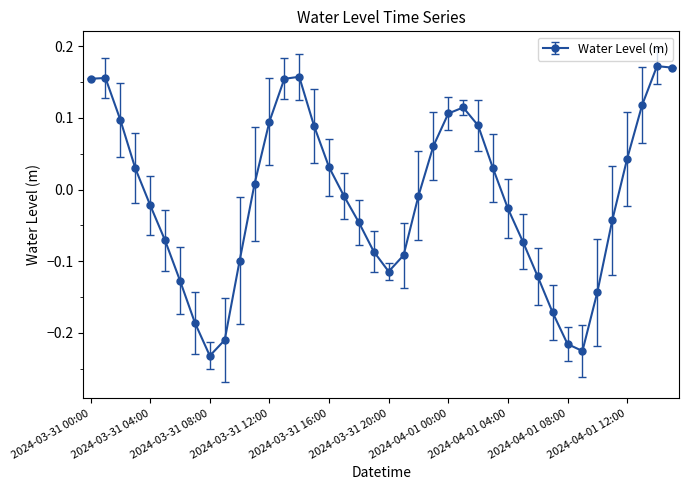

How many points are lower than both their immediate neighbors (excluding endpoints)?

3